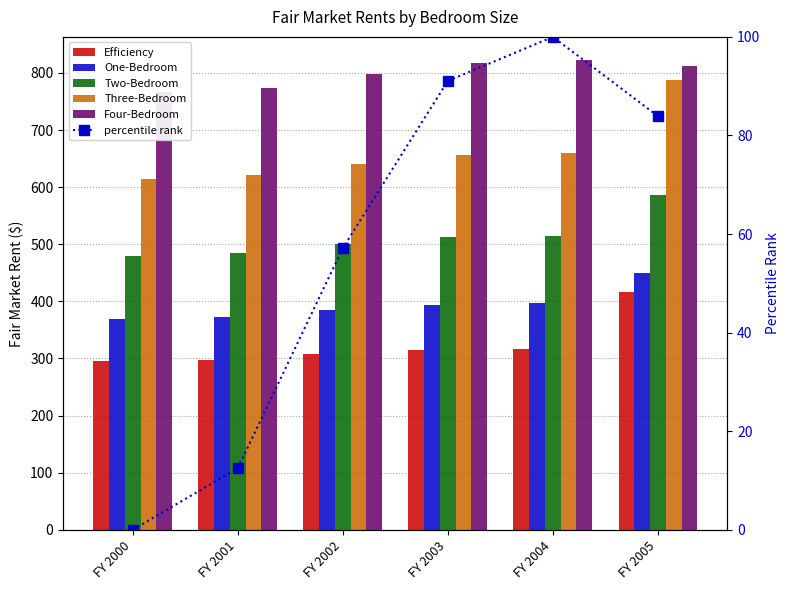

Does the chart contain any negative values?

No